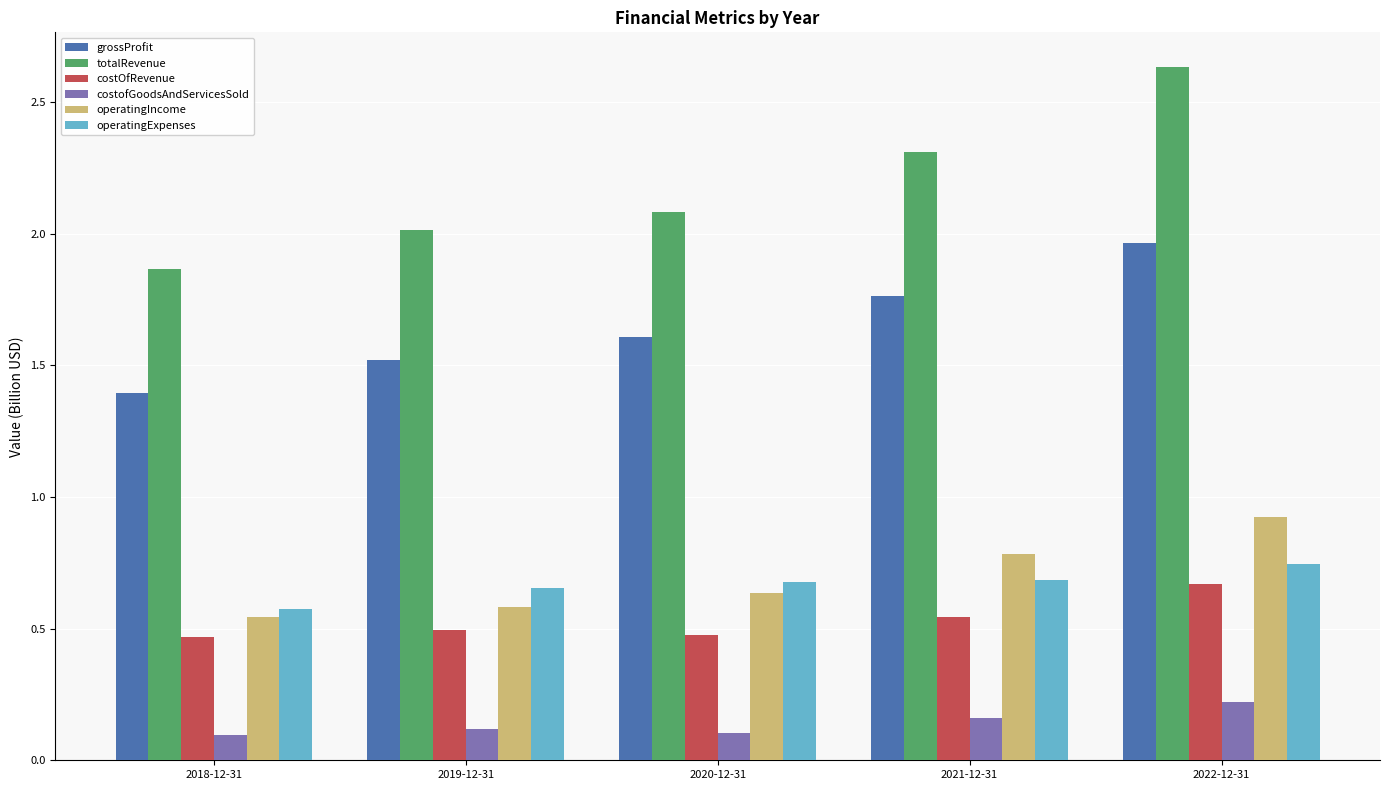

What is the label of the 3rd bar from the right?

2020-12-31